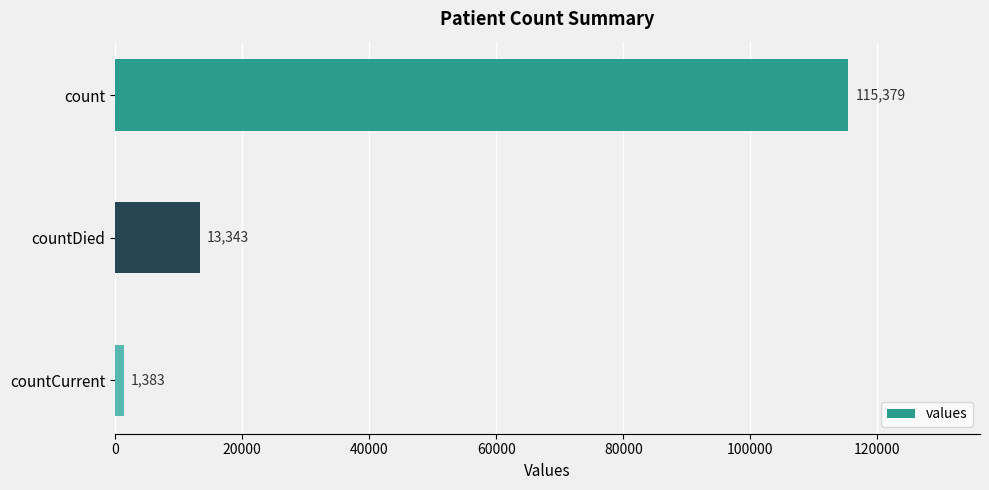

Count the number of categories in the chart.

3